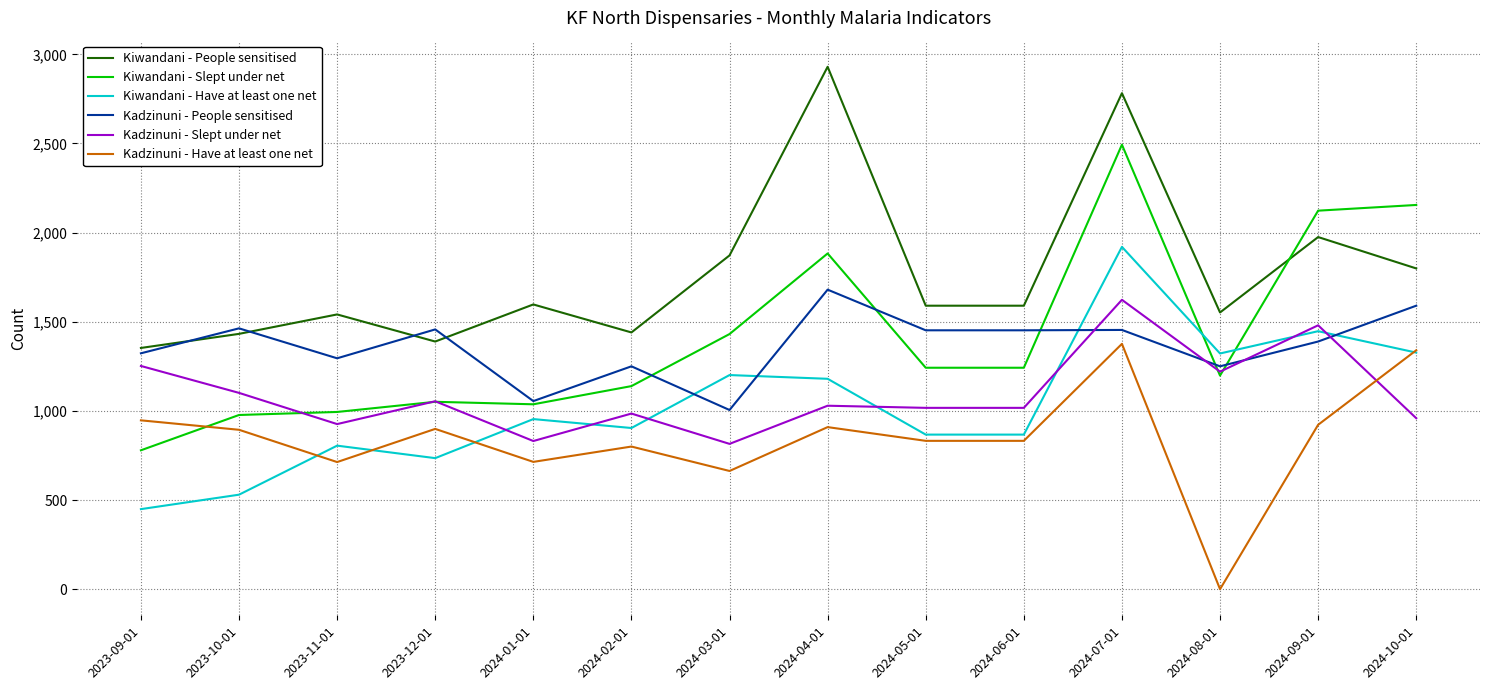

Between 2023-12-01 and 2024-04-01, which series saw the biggest shift?

Kiwandani - People sensitised